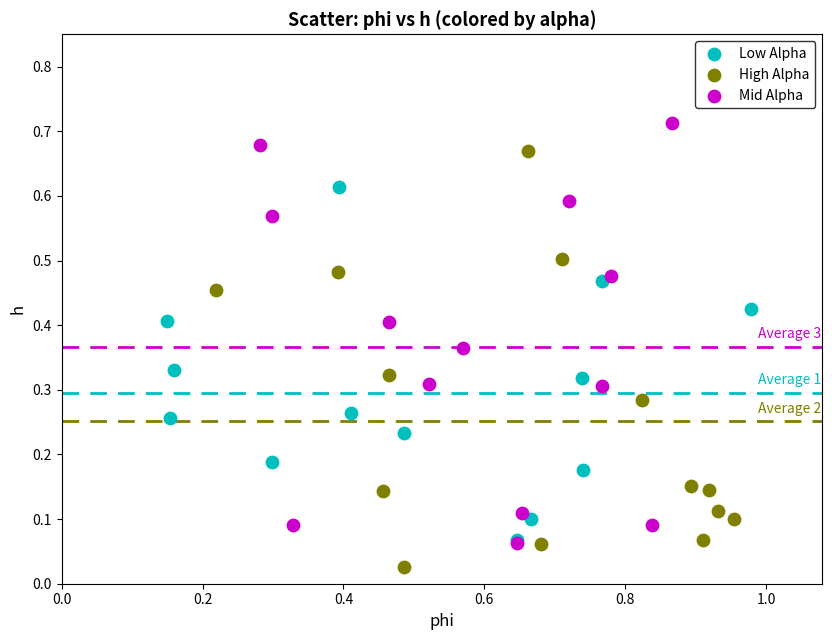

Which series contains the highest Y value?

Mid Alpha